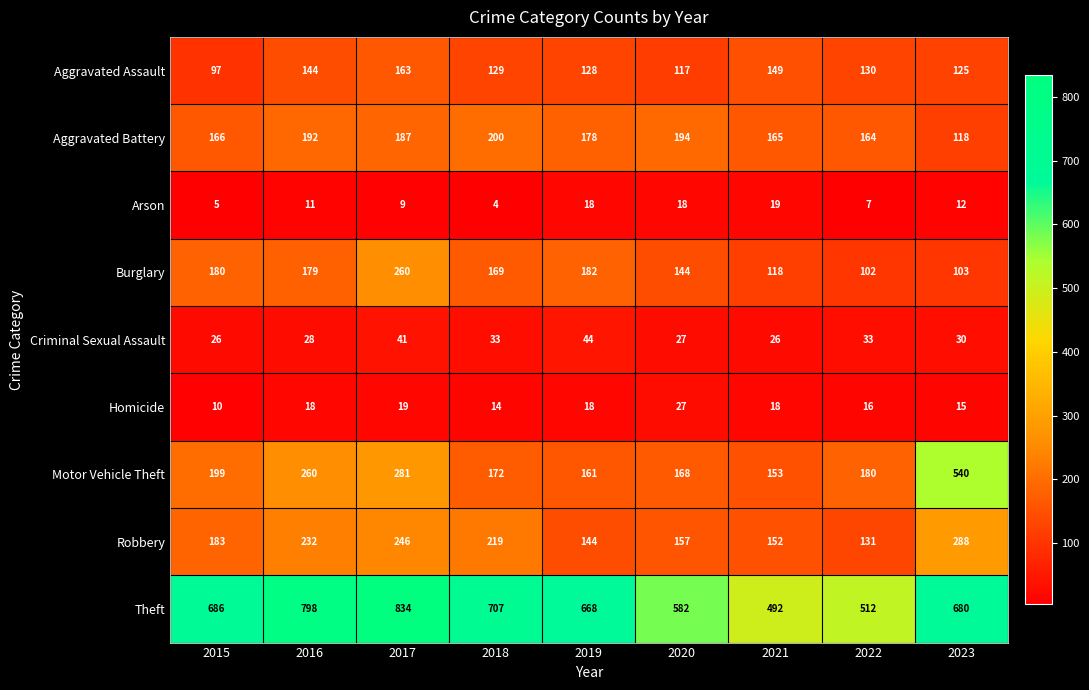

The value of Motor Vehicle Theft at 2016 is 357. True or false?

False